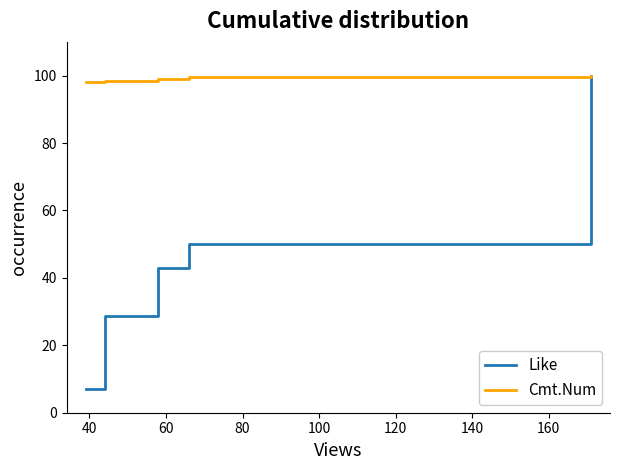

Reading left to right, extract all data points from this chart.

Like: 7.1	28.6	42.9	50.0	100.0
Cmt.Num: 98.0	98.5	99.0	99.5	100.0